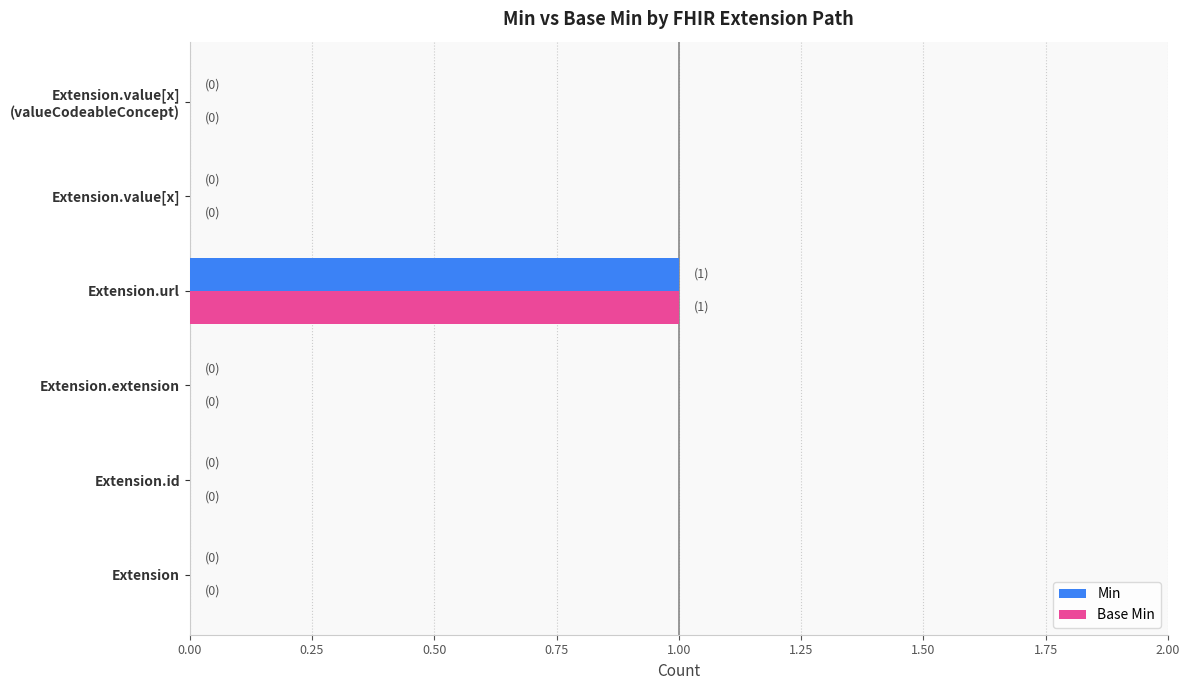

The value of Base Min at Extension.value[x] is 0. True or false?

True